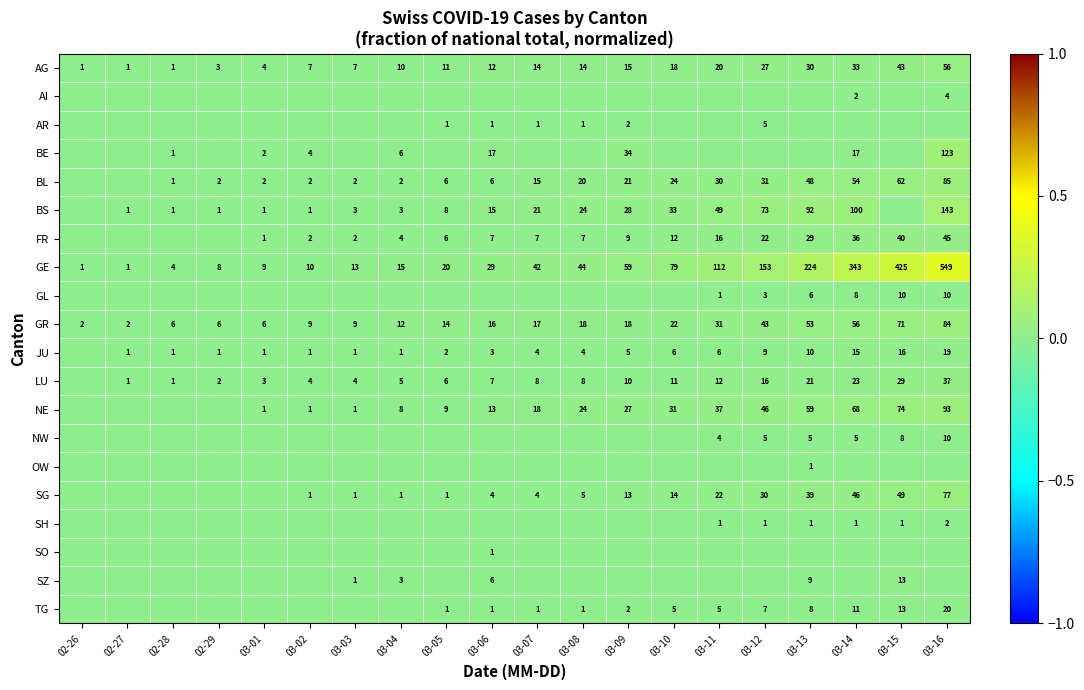

At which category does the chart reach its minimum across all series?

02-26